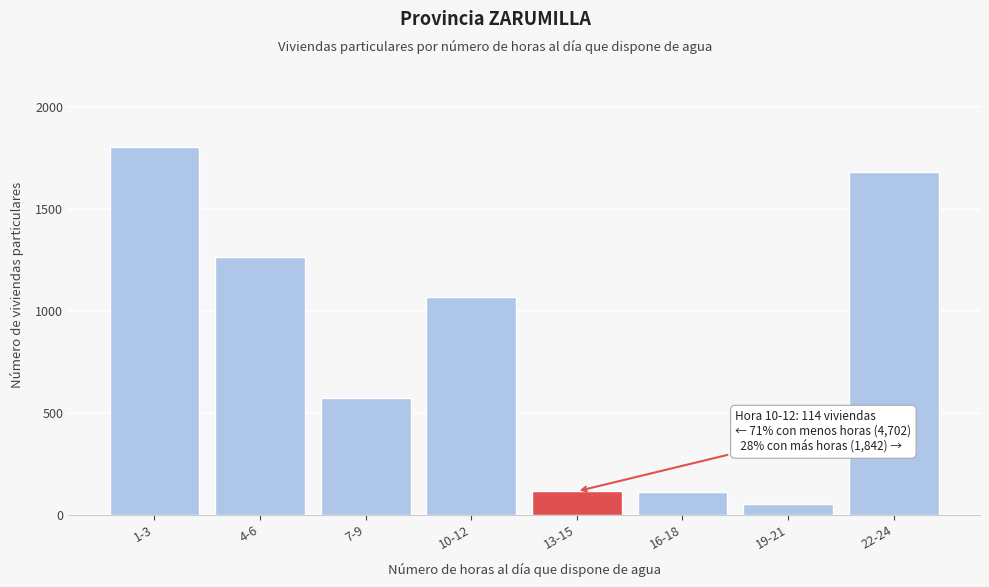

What is the label of the 7th bar from the right?

4-6